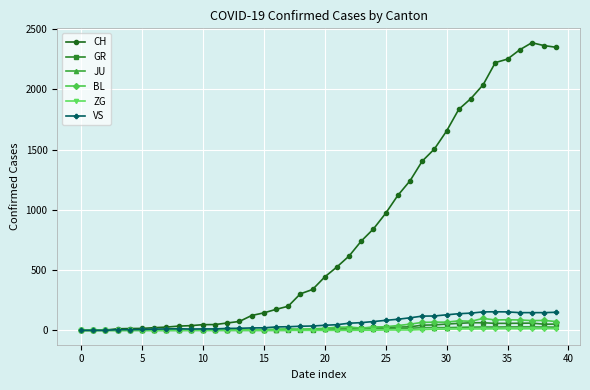

True or false: ZG has more than 0 points higher than both neighbors.

True